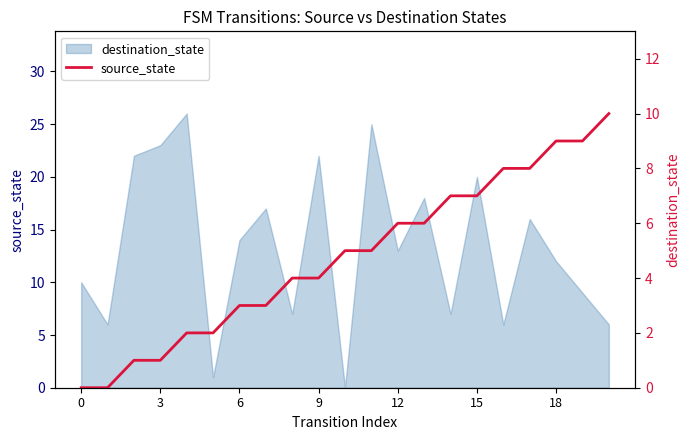

Does the chart have visible grid lines?

No